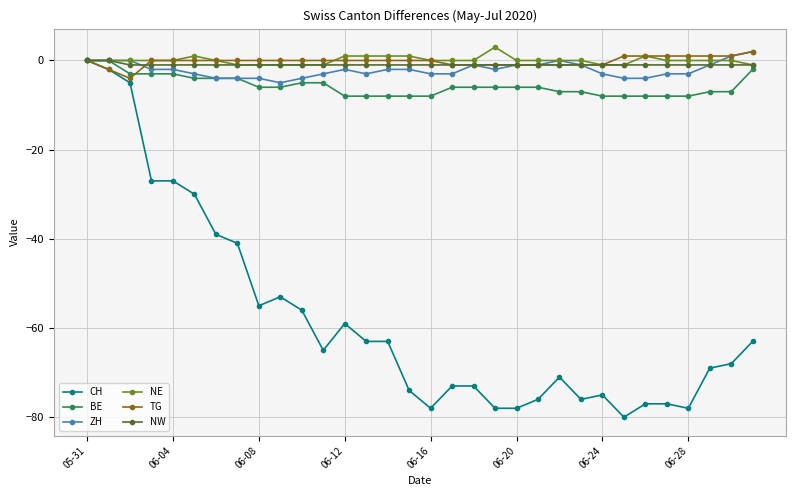

Reading right to left, transcribe all the data shown in this chart.

CH: -63	-68	-69	-78	-77	-77	-80	-75	-76	-71	-76	-78	-78	-73	-73	-78	-74	-63	-63	-59	-65	-56	-53	-55	-41	-39	-30	-27	-27	-5	-2	0
BE: -2	-7	-7	-8	-8	-8	-8	-8	-7	-7	-6	-6	-6	-6	-6	-8	-8	-8	-8	-8	-5	-5	-6	-6	-4	-4	-4	-3	-3	-3	0	0
ZH: 2	1	-1	-3	-3	-4	-4	-3	-1	0	-1	-1	-2	-1	-3	-3	-2	-2	-3	-2	-3	-4	-5	-4	-4	-4	-3	-2	-2	0	0	0
NE: -1	0	0	0	0	1	-1	-1	0	0	0	0	3	0	0	0	1	1	1	1	-1	-1	-1	-1	-1	0	1	0	0	0	0	0
TG: 2	1	1	1	1	1	1	-1	-1	-1	-1	-1	-1	-1	-1	0	0	0	0	0	0	0	0	0	0	0	0	0	0	-4	-2	0
NW: -1	-1	-1	-1	-1	-1	-1	-1	-1	-1	-1	-1	-1	-1	-1	-1	-1	-1	-1	-1	-1	-1	-1	-1	-1	-1	-1	-1	-1	-1	0	0